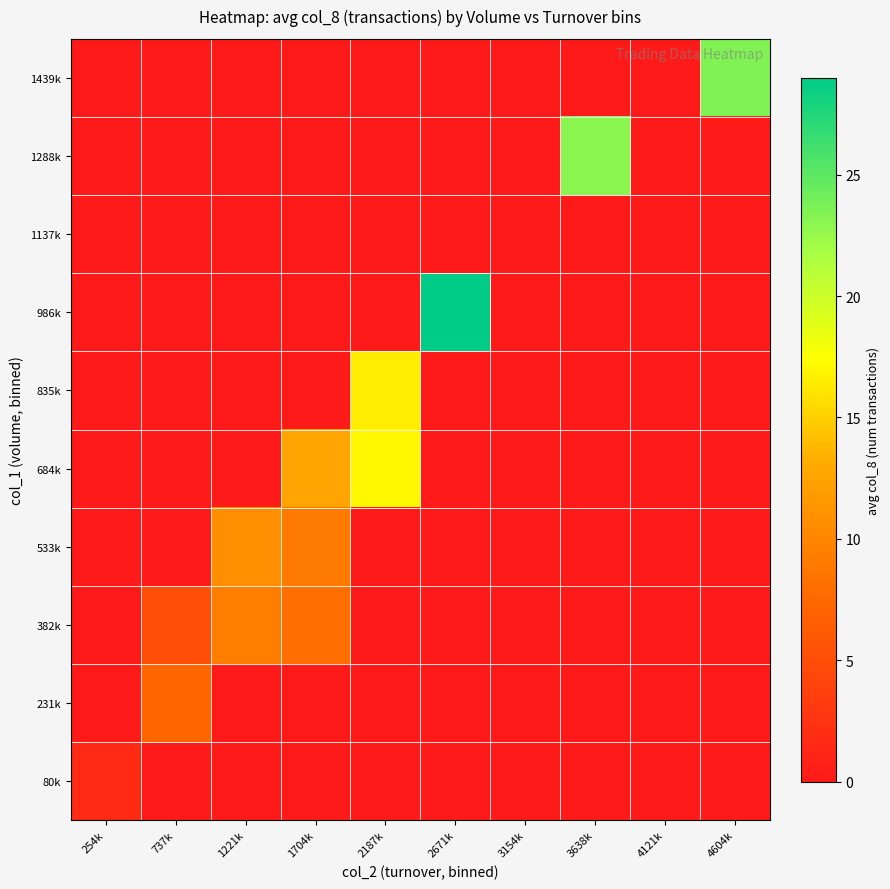

Reading right to left, what are all the values shown in this chart?

80k: 4604k=0.0	4121k=0.0	3638k=0.0	3154k=0.0	2671k=0.0	2187k=0.0	1704k=0.0	1221k=0.0	737k=0.0	254k=1.6
231k: 4604k=0.0	4121k=0.0	3638k=0.0	3154k=0.0	2671k=0.0	2187k=0.0	1704k=0.0	1221k=0.0	737k=7.3	254k=0.0
382k: 4604k=0.0	4121k=0.0	3638k=0.0	3154k=0.0	2671k=0.0	2187k=0.0	1704k=8.0	1221k=9.4	737k=5.0	254k=0.0
533k: 4604k=0.0	4121k=0.0	3638k=0.0	3154k=0.0	2671k=0.0	2187k=0.0	1704k=9.0	1221k=10.7	737k=0.0	254k=0.0
684k: 4604k=0.0	4121k=0.0	3638k=0.0	3154k=0.0	2671k=0.0	2187k=17.0	1704k=12.7	1221k=0.0	737k=0.0	254k=0.0
835k: 4604k=0.0	4121k=0.0	3638k=0.0	3154k=0.0	2671k=0.0	2187k=16.5	1704k=0.0	1221k=0.0	737k=0.0	254k=0.0
986k: 4604k=0.0	4121k=0.0	3638k=0.0	3154k=0.0	2671k=29.0	2187k=0.0	1704k=0.0	1221k=0.0	737k=0.0	254k=0.0
1137k: 4604k=0.0	4121k=0.0	3638k=0.0	3154k=0.0	2671k=0.0	2187k=0.0	1704k=0.0	1221k=0.0	737k=0.0	254k=0.0
1288k: 4604k=0.0	4121k=0.0	3638k=23.0	3154k=0.0	2671k=0.0	2187k=0.0	1704k=0.0	1221k=0.0	737k=0.0	254k=0.0
1439k: 4604k=23.5	4121k=0.0	3638k=0.0	3154k=0.0	2671k=0.0	2187k=0.0	1704k=0.0	1221k=0.0	737k=0.0	254k=0.0